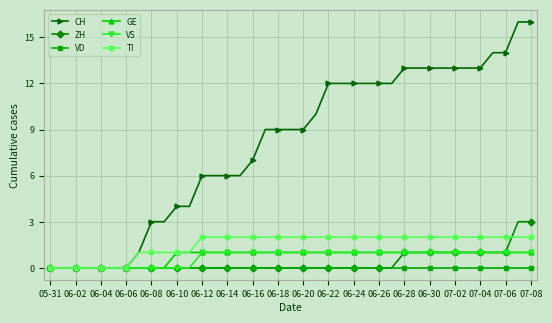

Which series has the largest range (max minus min)?

CH